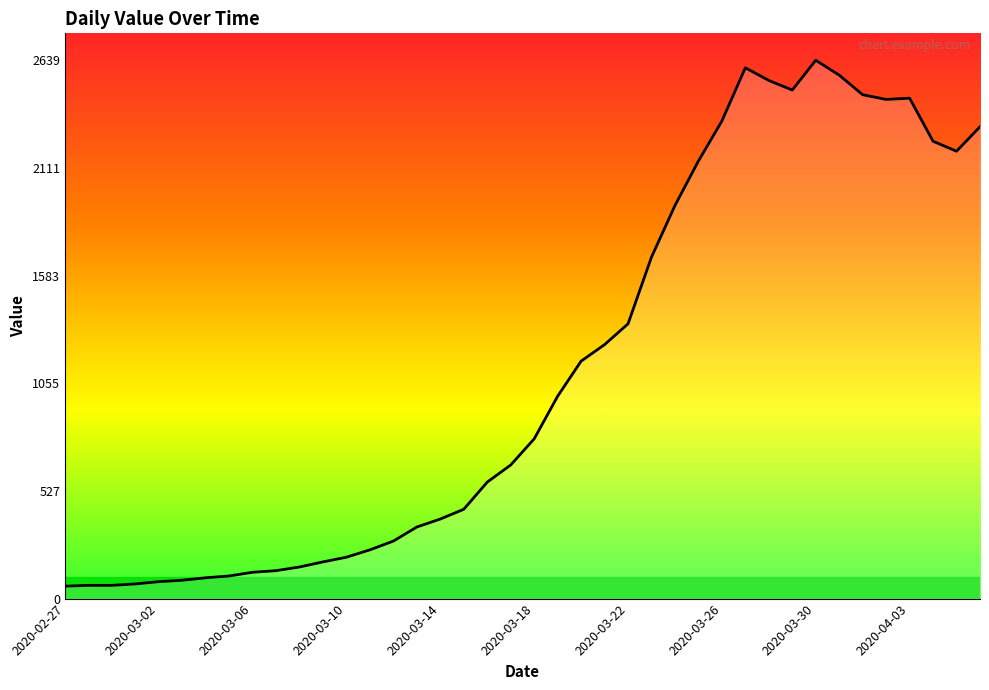

What is the greatest value displayed?

2639